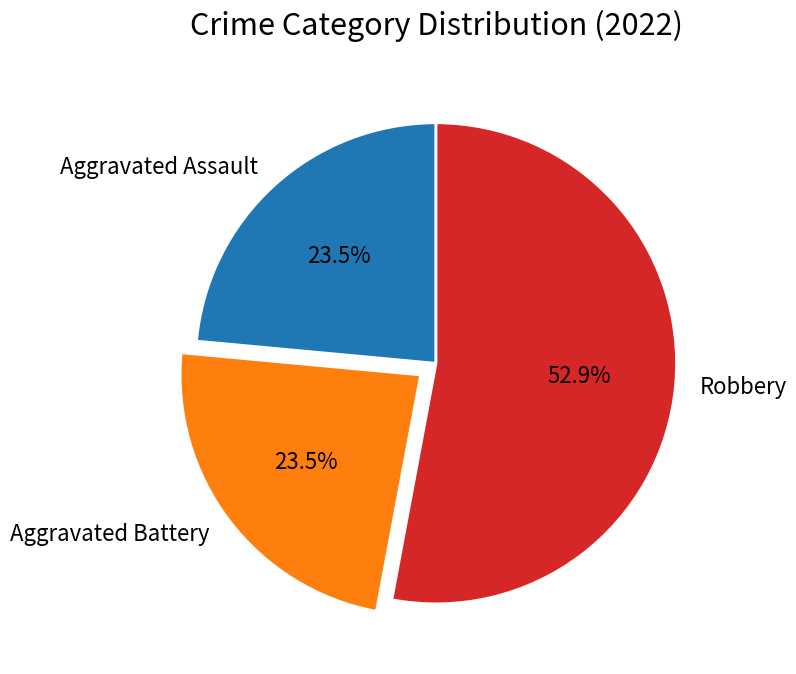

To the nearest percent, what is the difference between the largest and smallest slice percentages?

29%